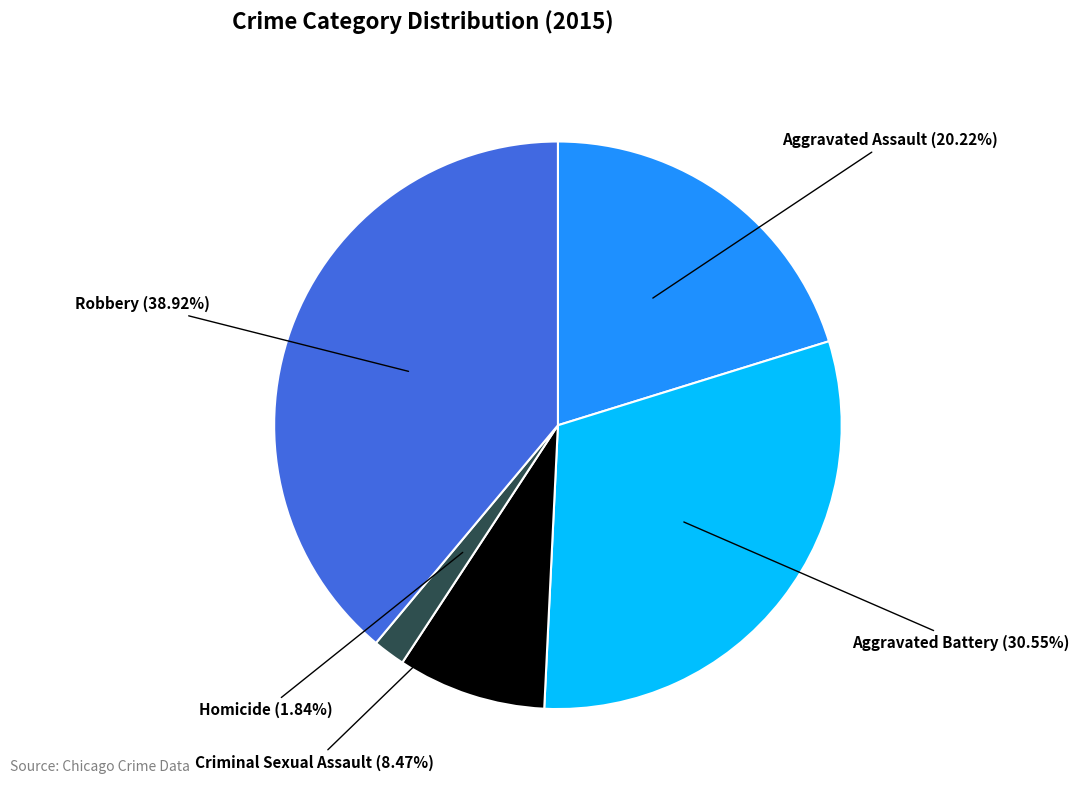

Between Robbery and Criminal Sexual Assault, which is larger?

Robbery